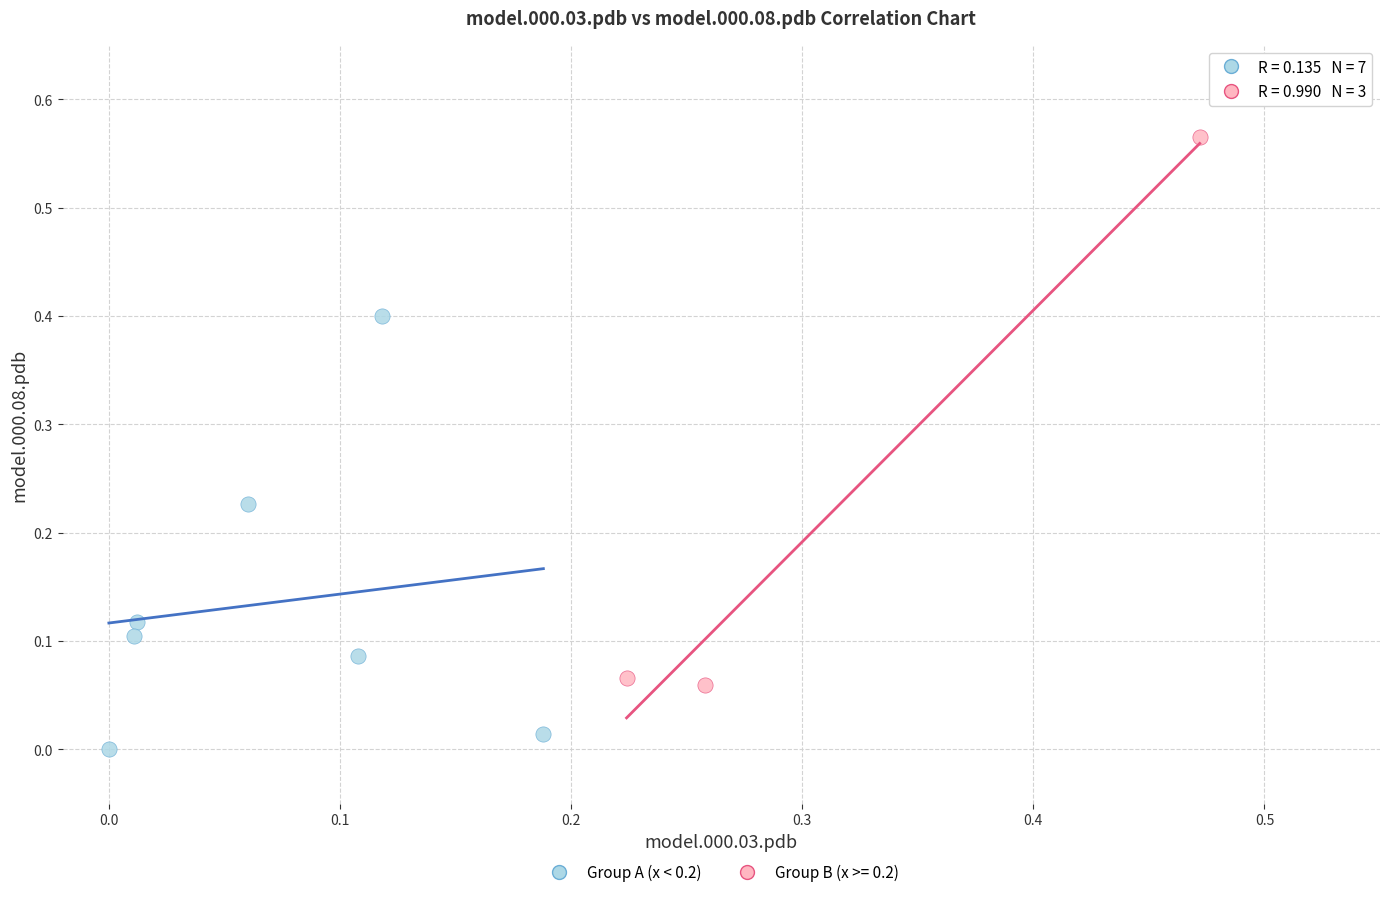

Which series has the largest Y range (max minus min)?

Group B (x >= 0.2)